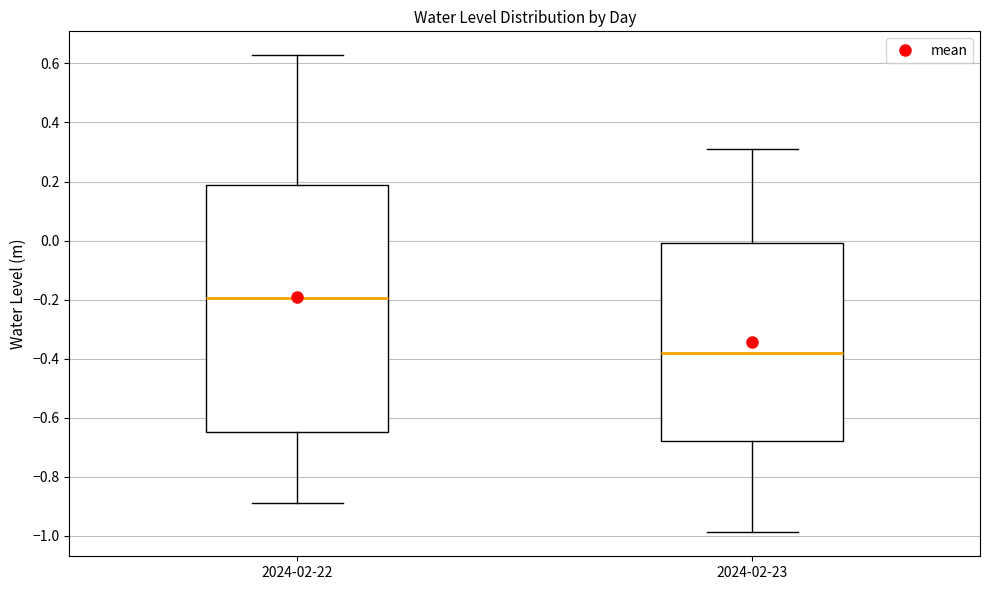

Which box is the tallest, from its lower edge to its upper edge?

2024-02-22